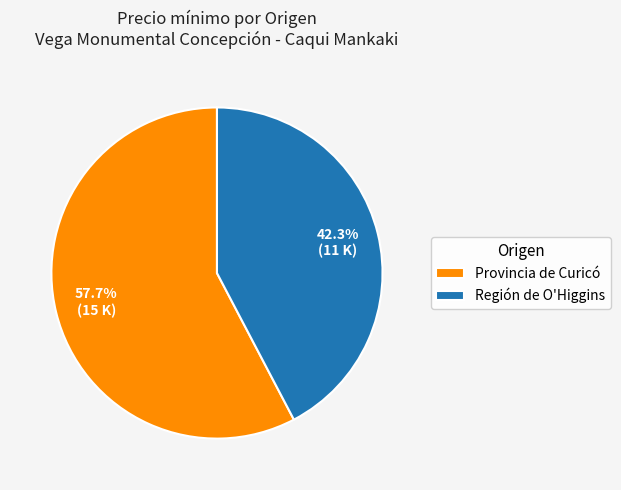

What is the ratio of the value at Provincia de Curicó to the value at Región de O'Higgins?

1.4